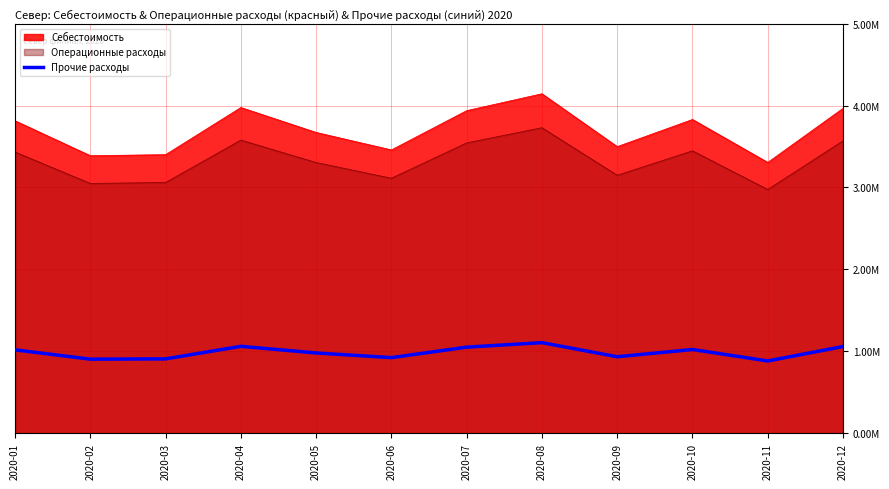

How many interior local valleys (lower than both neighbors) does the data have?

4